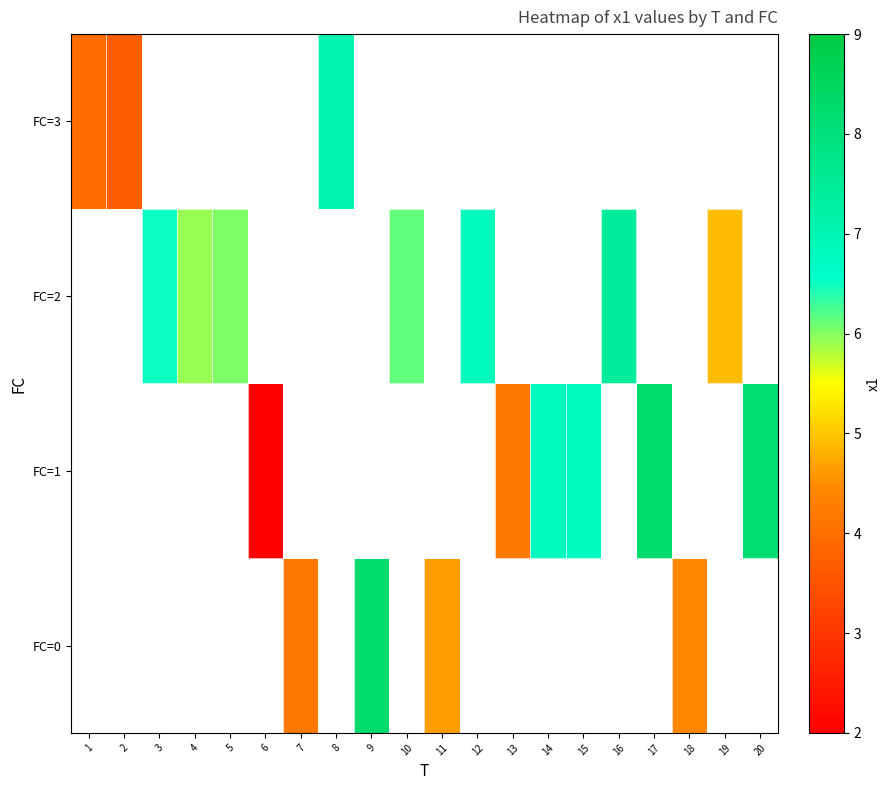

Count the FC=2 values in the range 6 to 7.

4